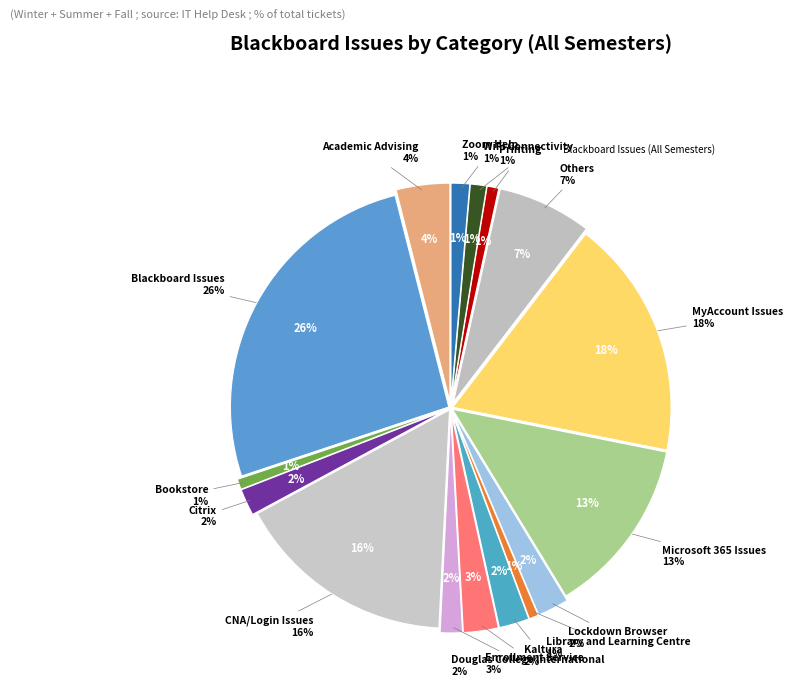

Is Microsoft 365 Issues the majority of the pie?

No